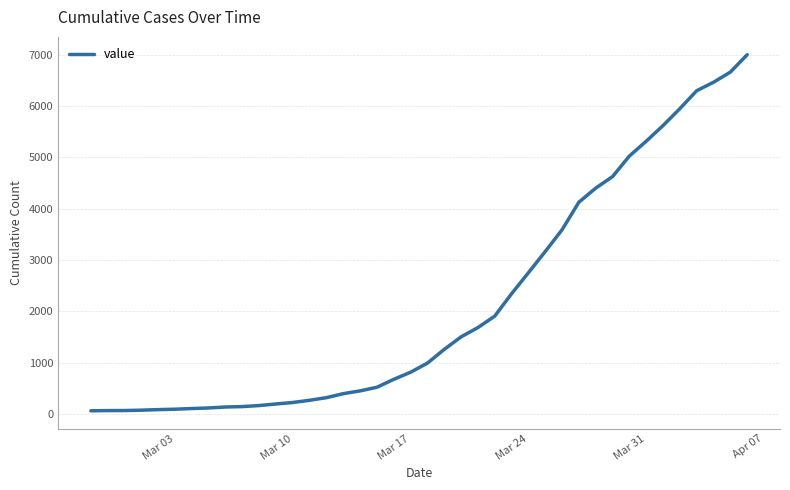

What is the greatest value displayed?

7003